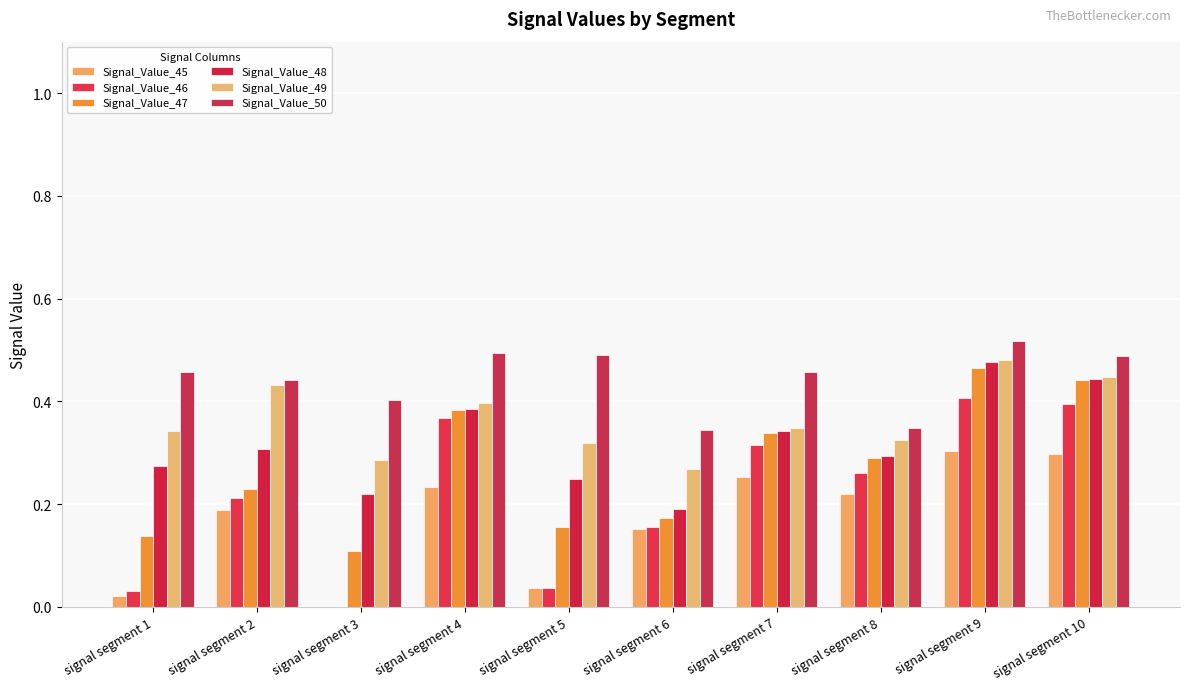

What are all the series names shown in the legend?

Signal_Value_45, Signal_Value_46, Signal_Value_47, Signal_Value_48, Signal_Value_49, Signal_Value_50